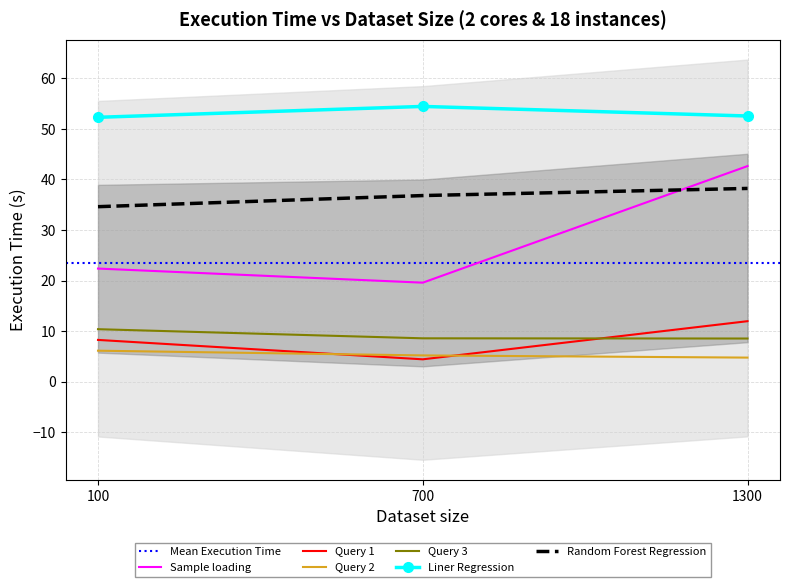

What is the value of the Random Forest Regression point at the 2nd from the left?

36.8